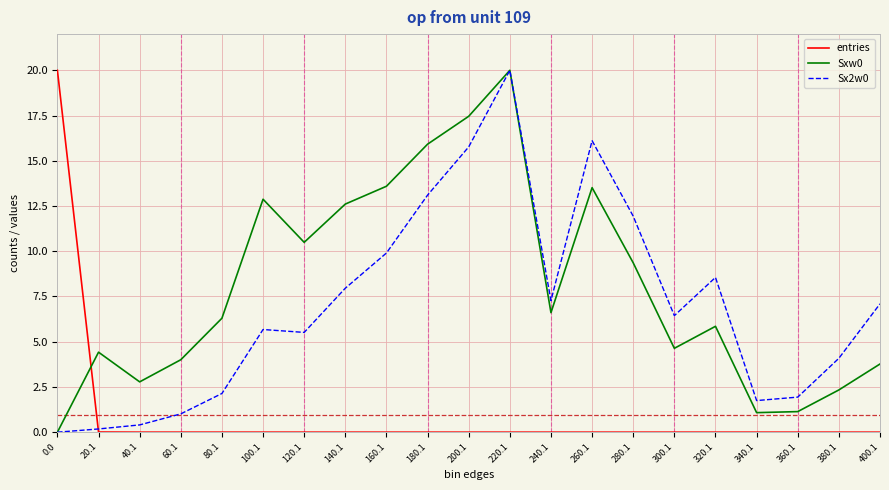

Is the value of entries at 100.1 greater than the value of Sxw0 at 120.1?

No